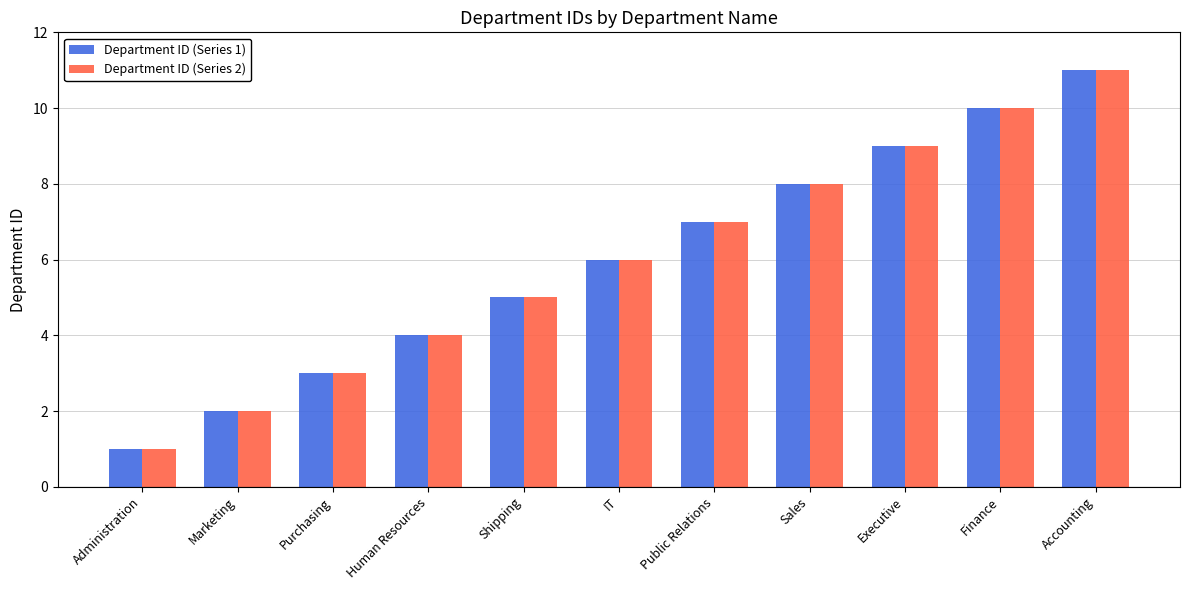

What is the value of the Department ID (Series 1) bar at the 10th from the left?

10